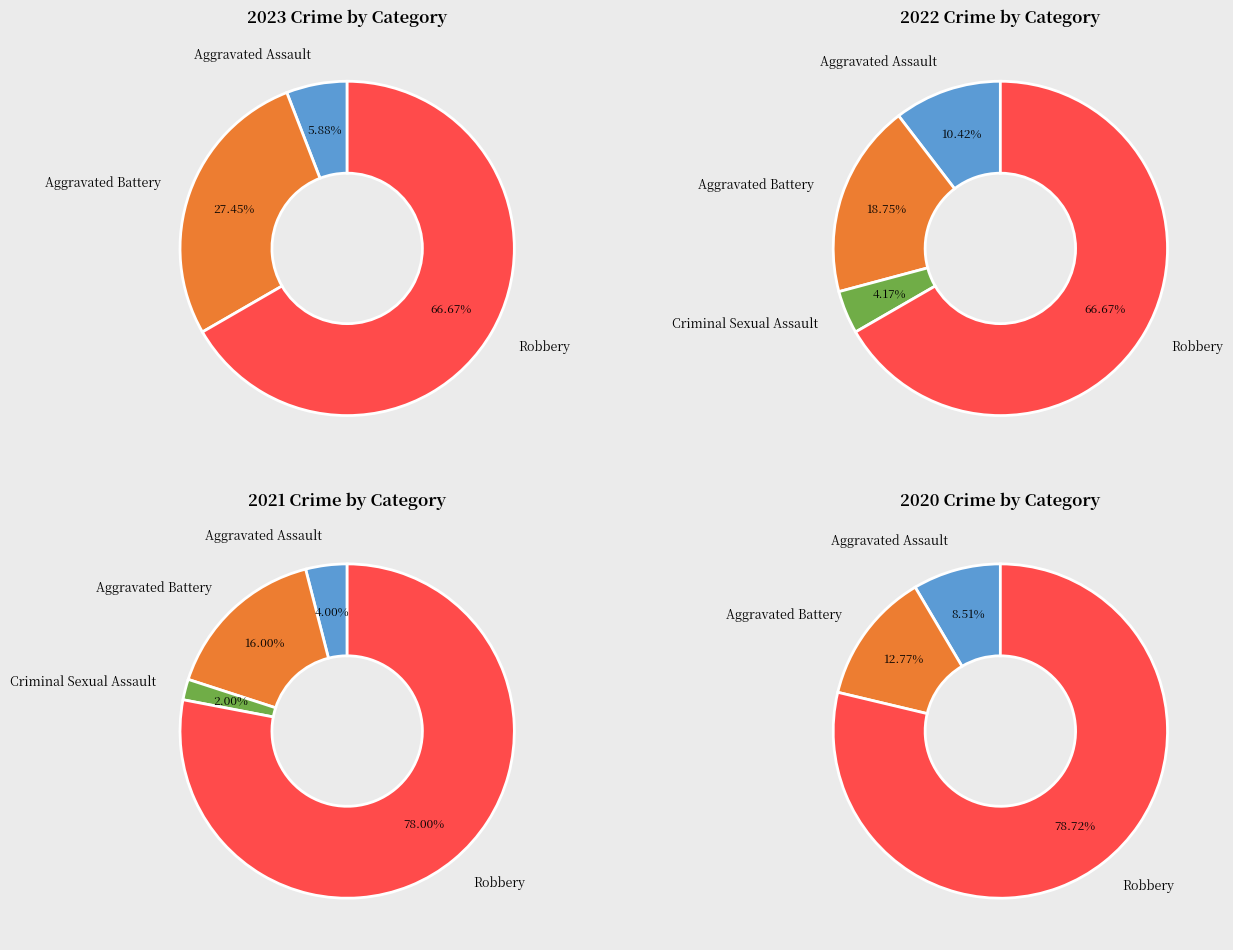

What percentage is NOT represented by values_2021?

100.0%